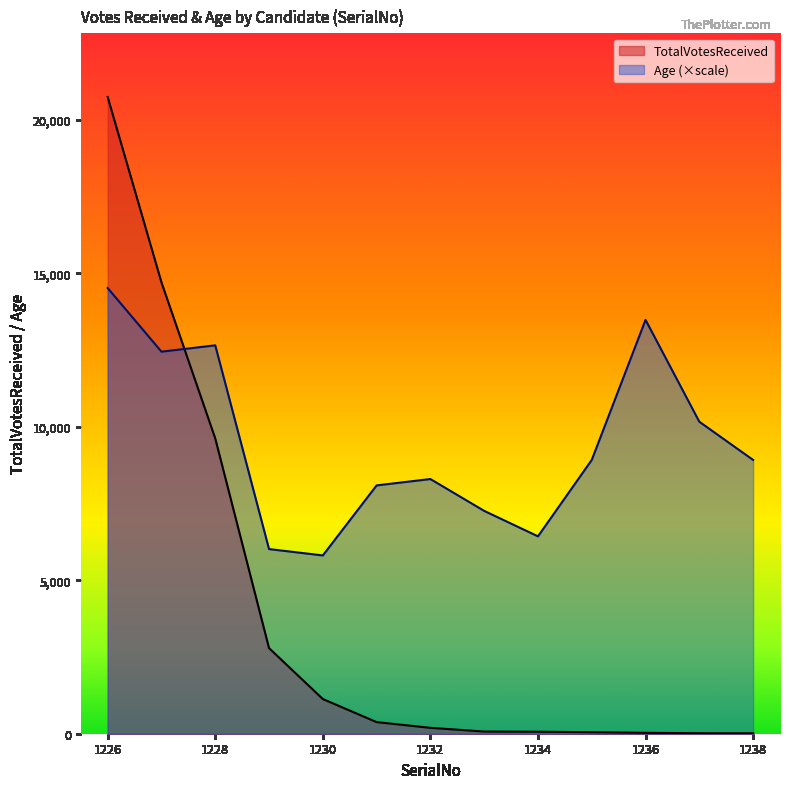

What is the value of the Age point at the 1st from the left?

14516.6